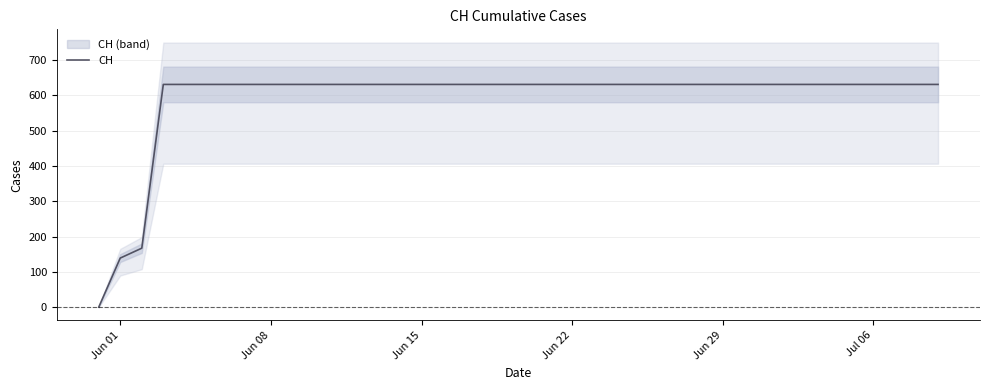

The value of CH at Jul 06 is 223. True or false?

False